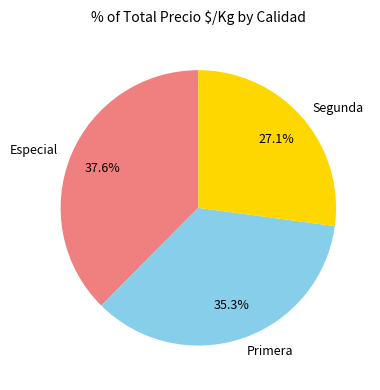

What percentage is NOT represented by Segunda?

72.9%